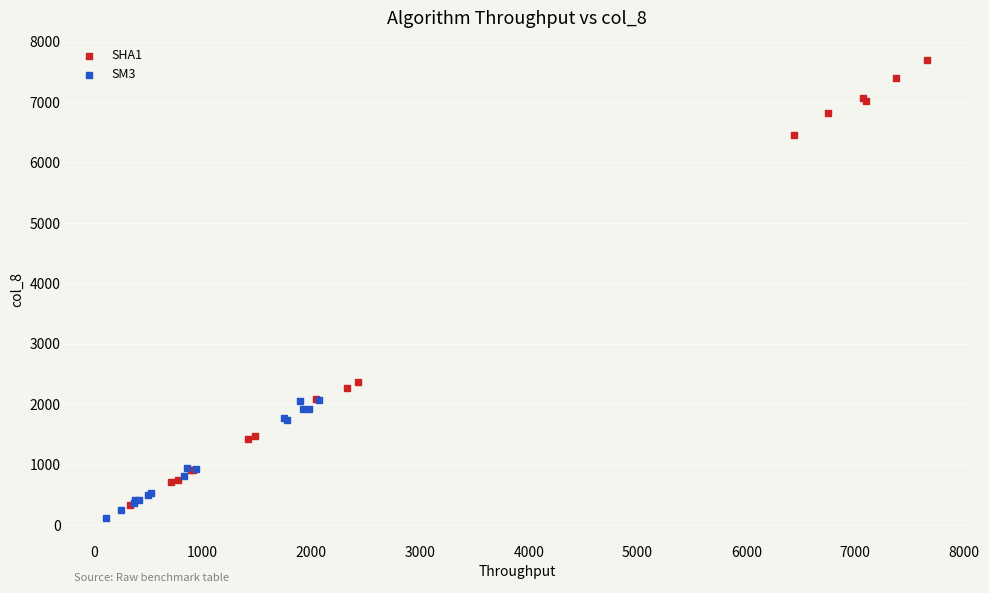

Which series has the widest spread of Y values?

SHA1